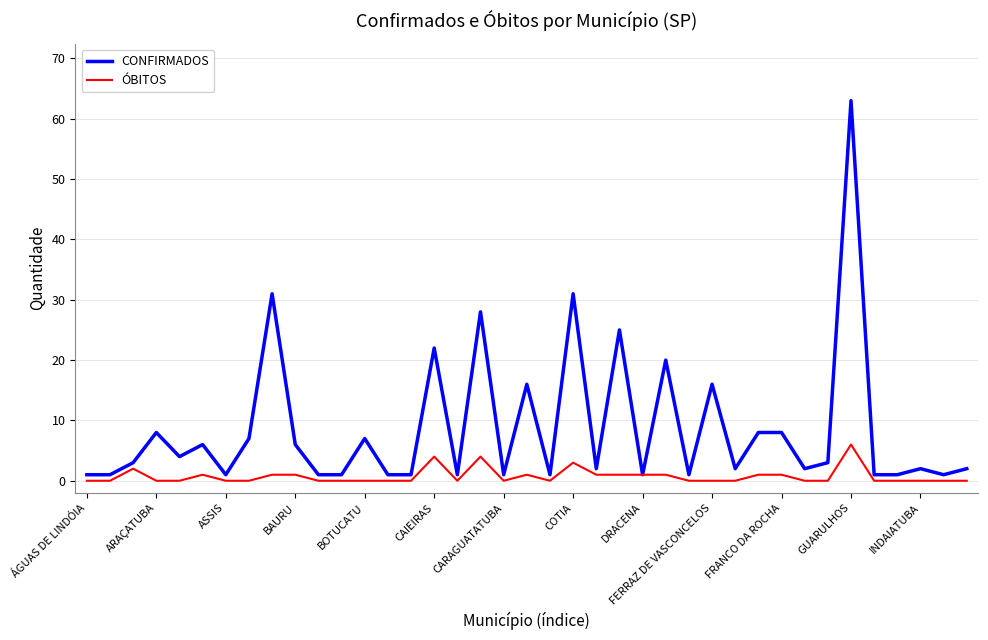

Rank the series by their average value, from highest to lowest.

CONFIRMADOS, ÓBITOS